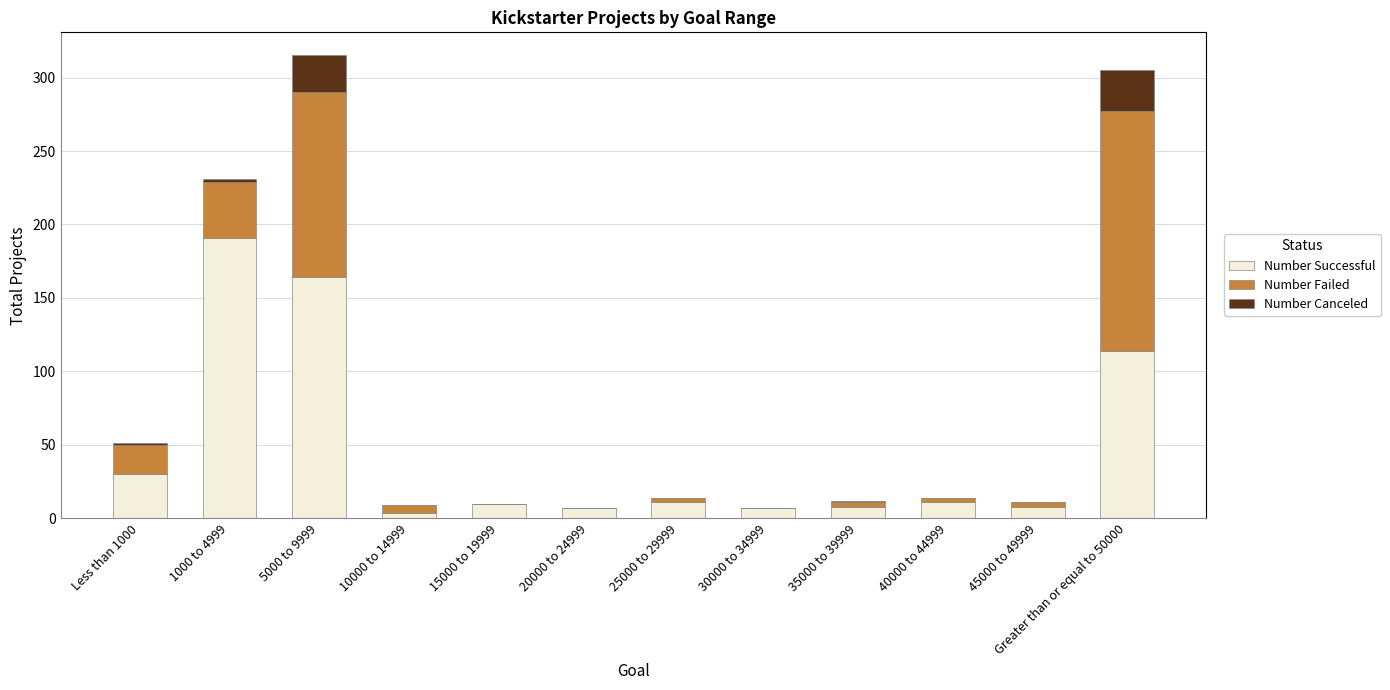

What is the total value across all series at 15000 to 19999?

10